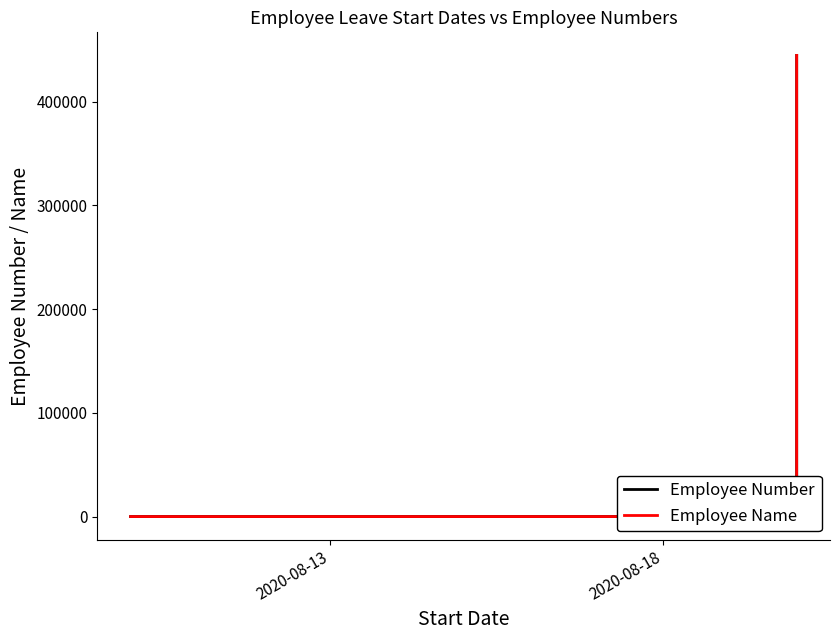

At which category does the chart reach its minimum across all series?

2020-08-13